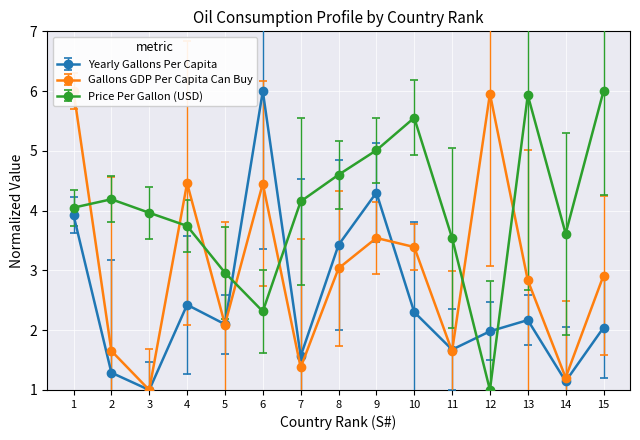

How many lines are shown in the chart?

3